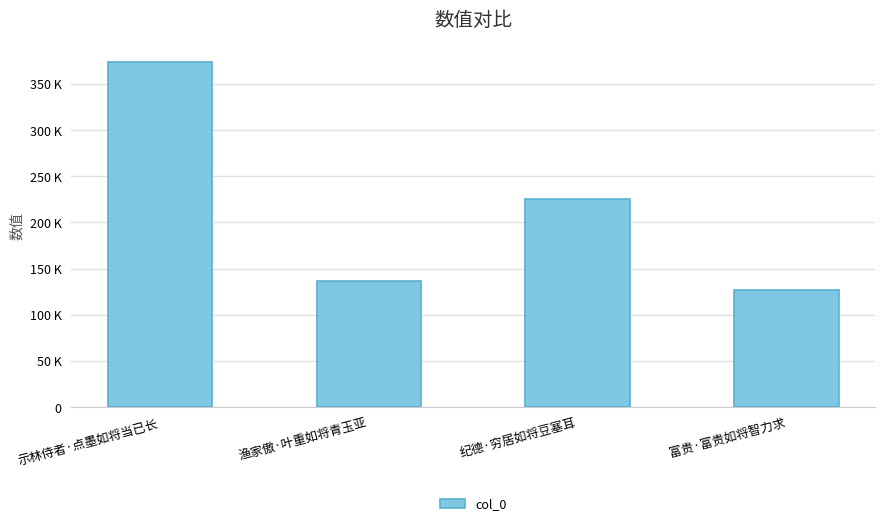

Rank the categories by value from lowest to highest.

富贵·富贵如将智力求, 渔家傲·叶重如将青玉亚, 纪德·穷居如将豆塞耳, 示林侍者·点墨如将当已长